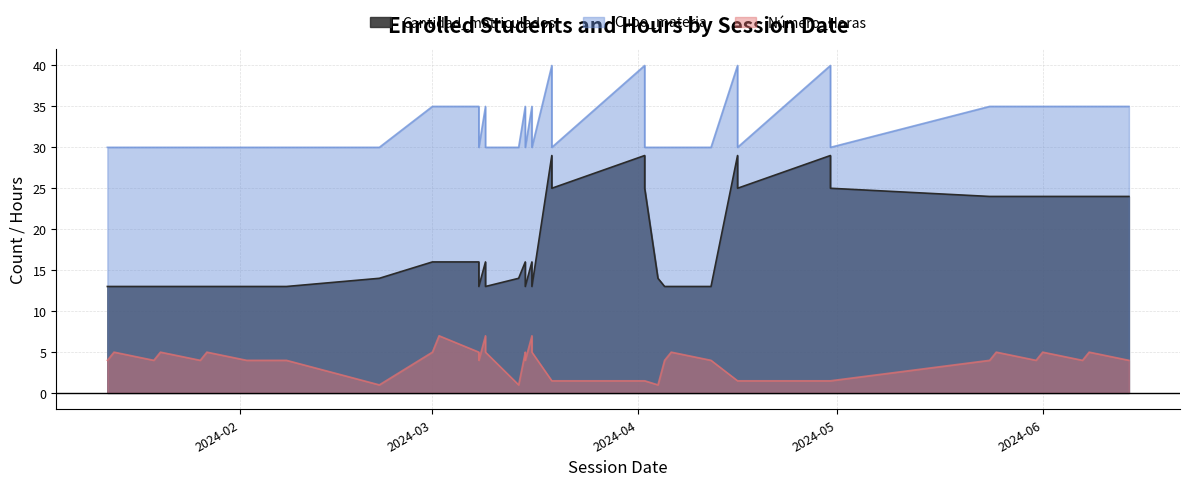

True or false: Número_Horas has more than 1 points higher than both neighbors.

True